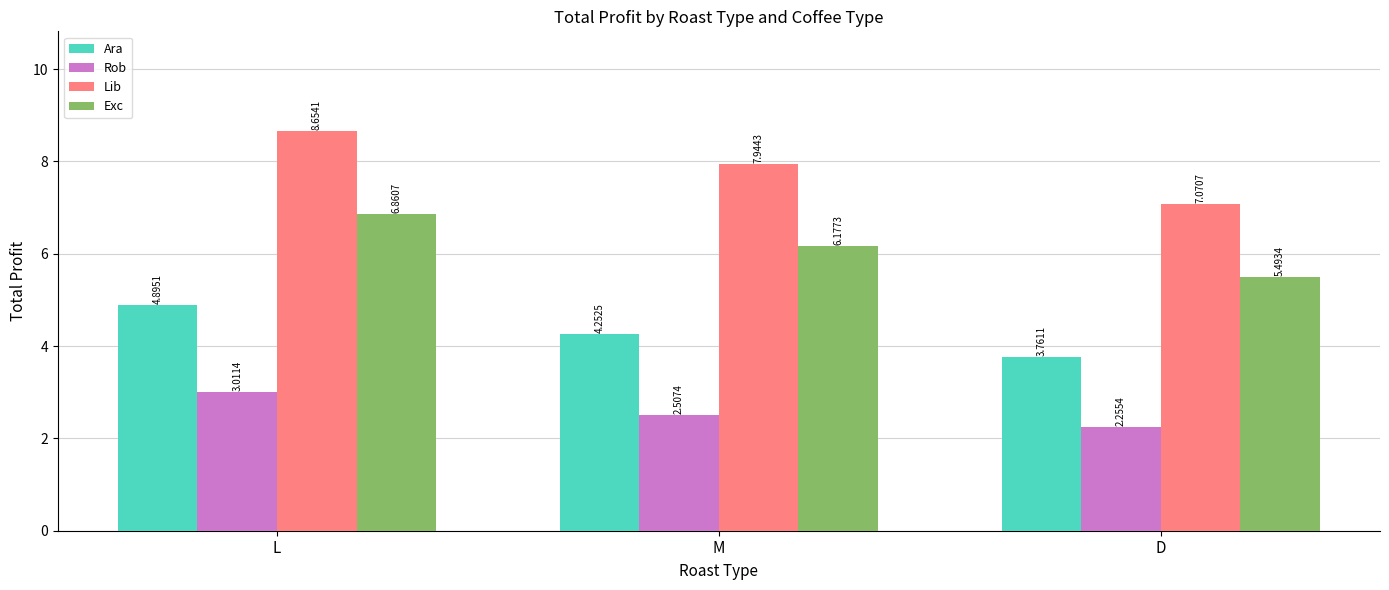

True or false: Rob has a value of 5.1 at L.

False